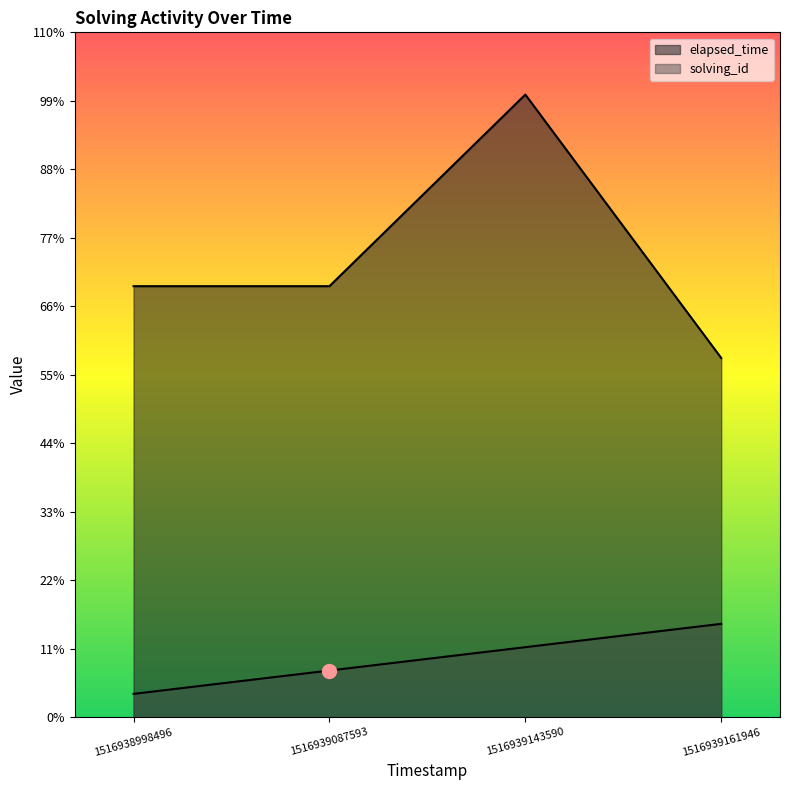

Which series has the widest spread of Y values?

elapsed_time